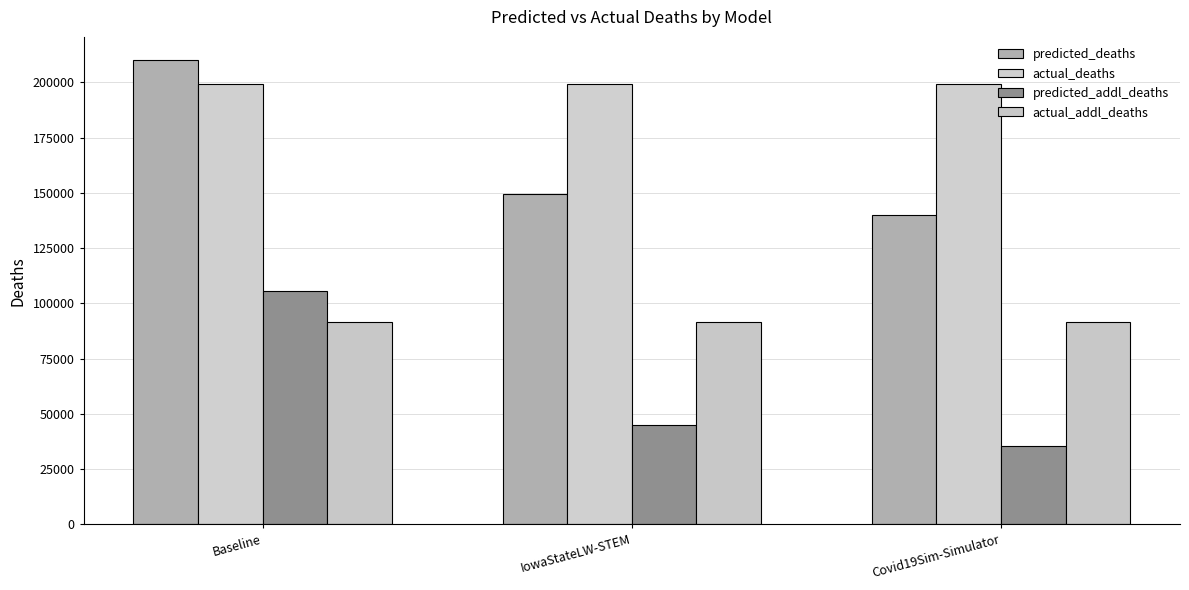

What is the sum of the actual_addl_deaths values at Baseline and IowaStateLW-STEM?

182866.0